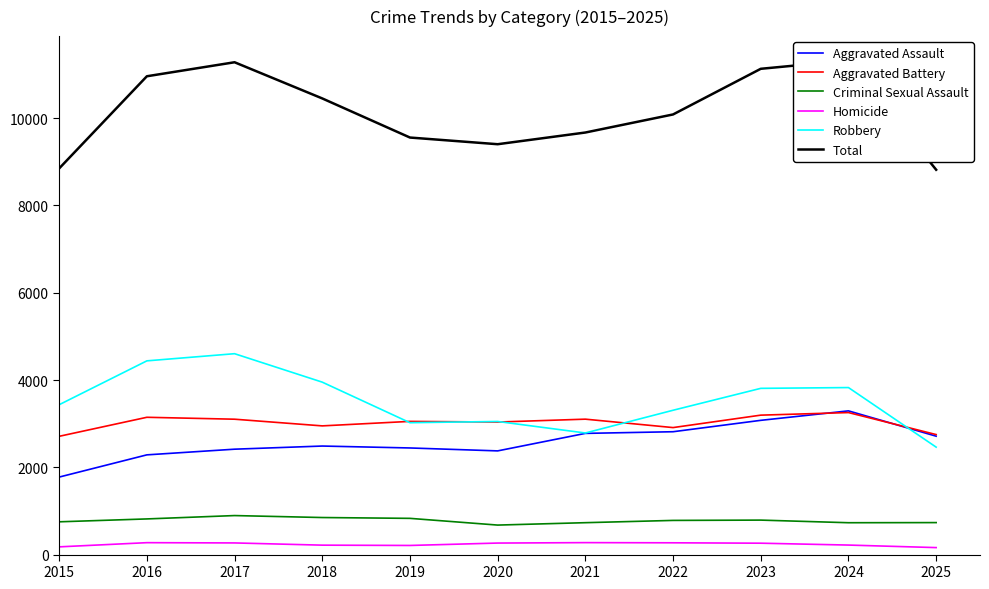

What is the difference between the Robbery values at 2015 and 2023?

375